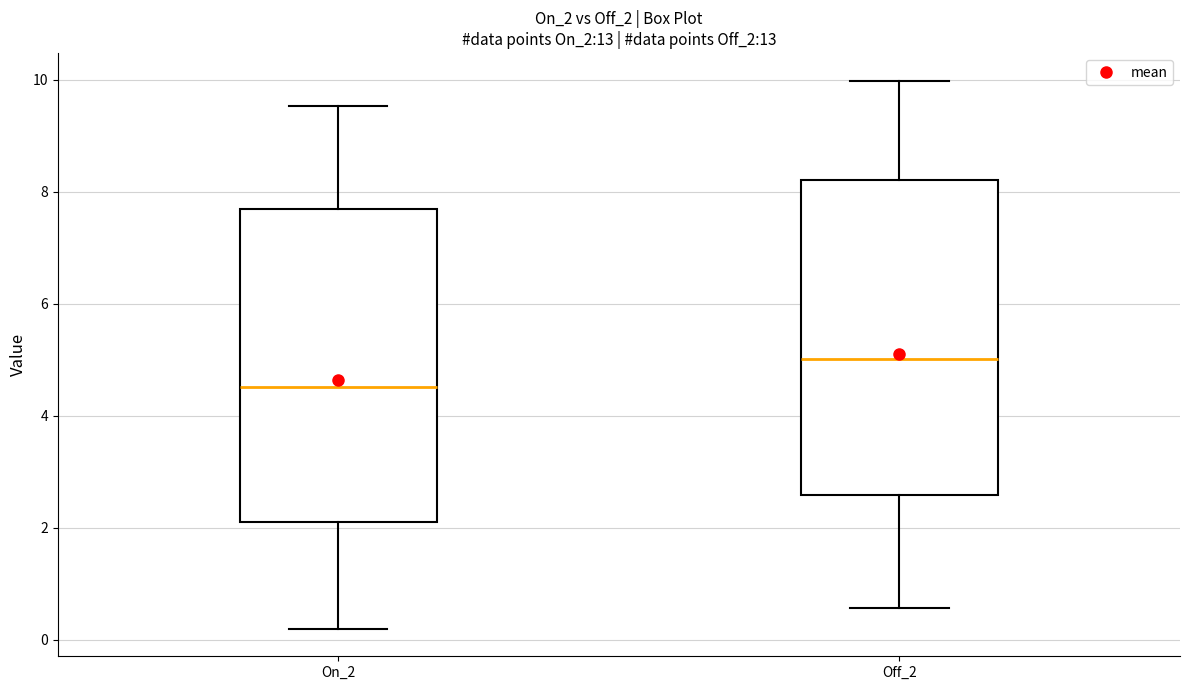

Which box has the highest median line?

Off_2